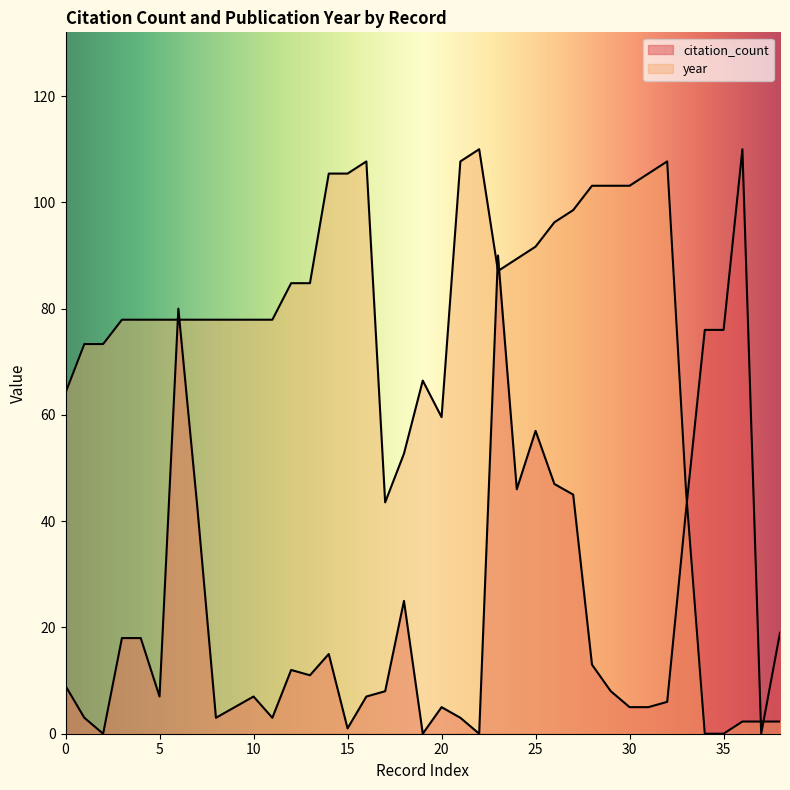

The year series shows 77.9 at 11. True or false?

True